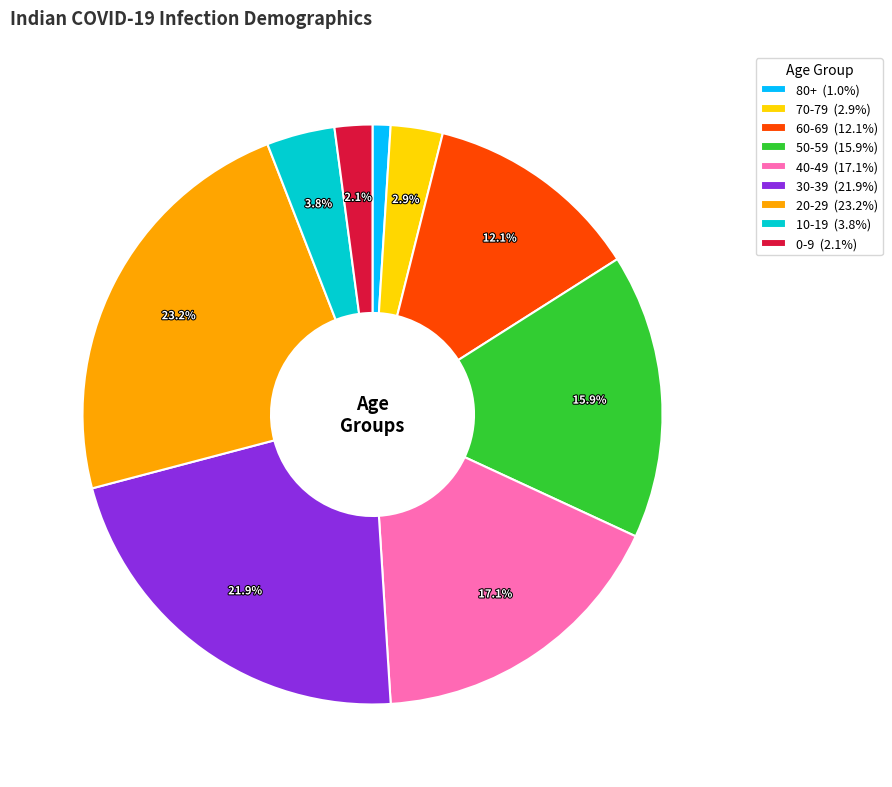

Combined, do 10-19 and 20-29 account for over 50%?

No